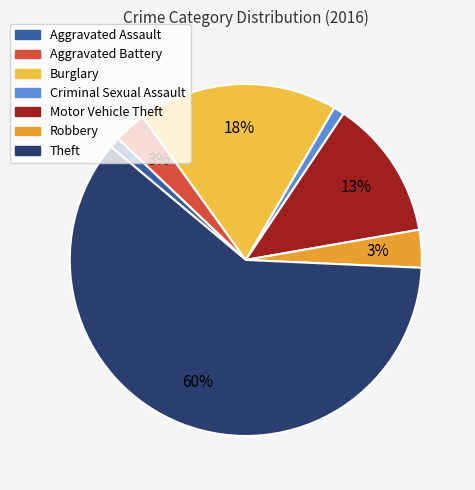

Is it true that Aggravated Assault is 1% of the pie?

True